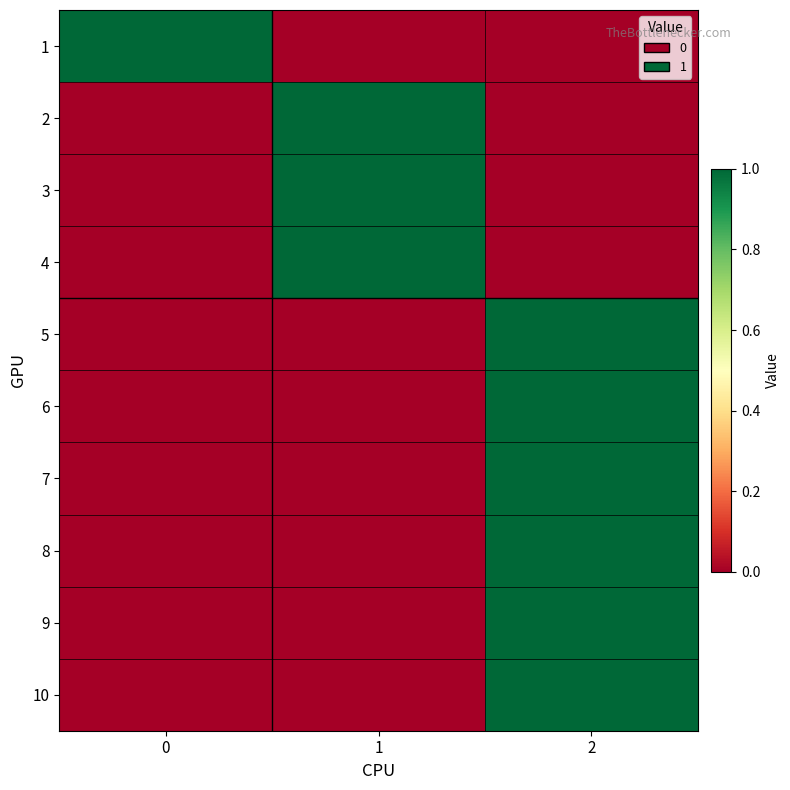

At how many categories does at least one series exceed 0?

3